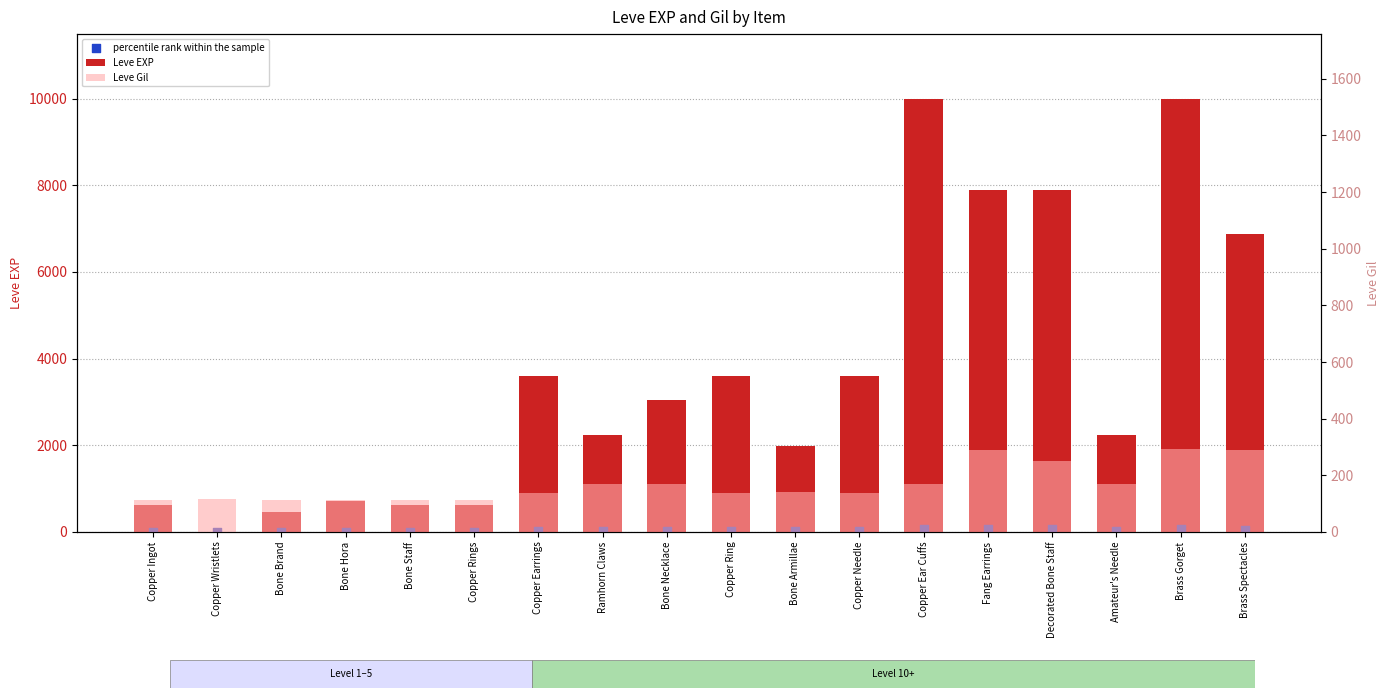

Which series has the widest spread of Y values?

Leve EXP